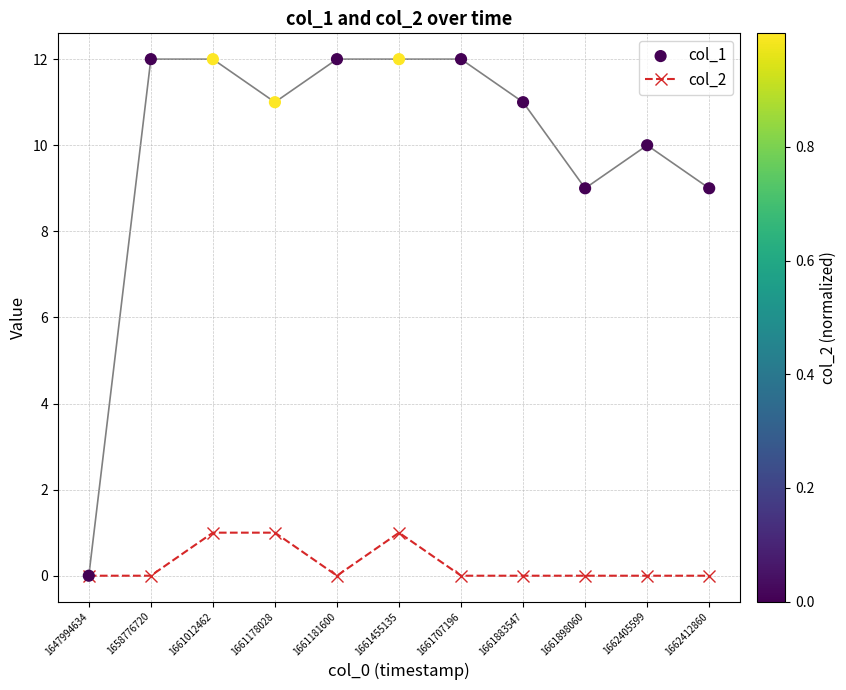

What are all the series names shown in the legend?

col_2, col_1